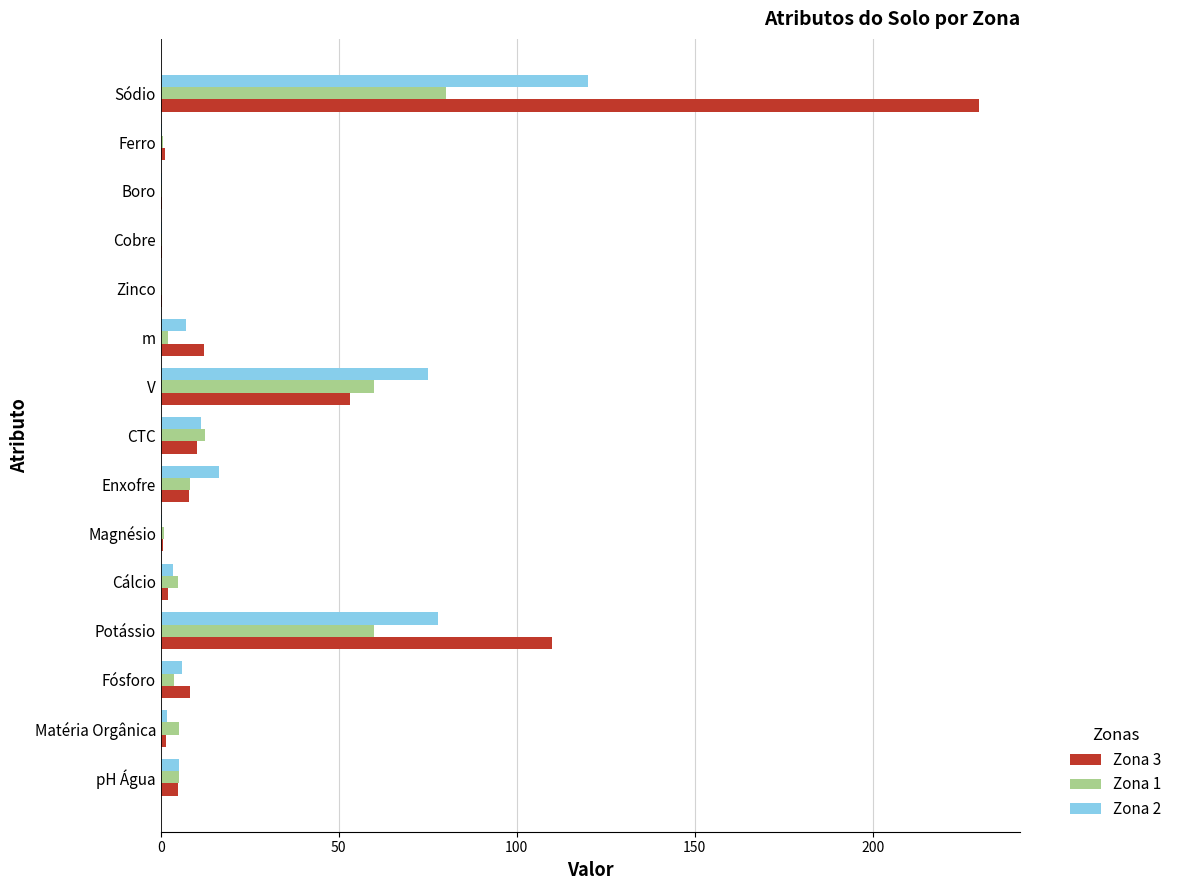

Which label corresponds to the largest value in the chart?

Sódio